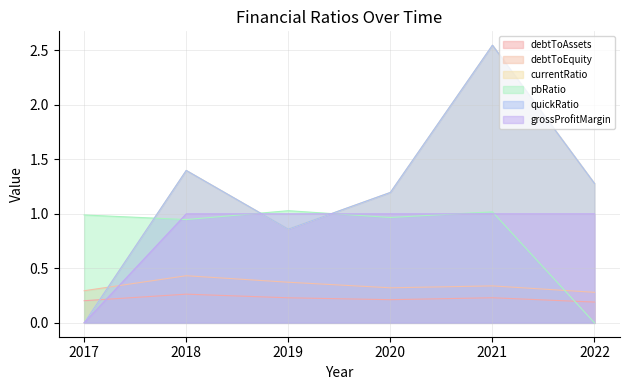

What is the difference between the highest and lowest values at 2022?

1.3